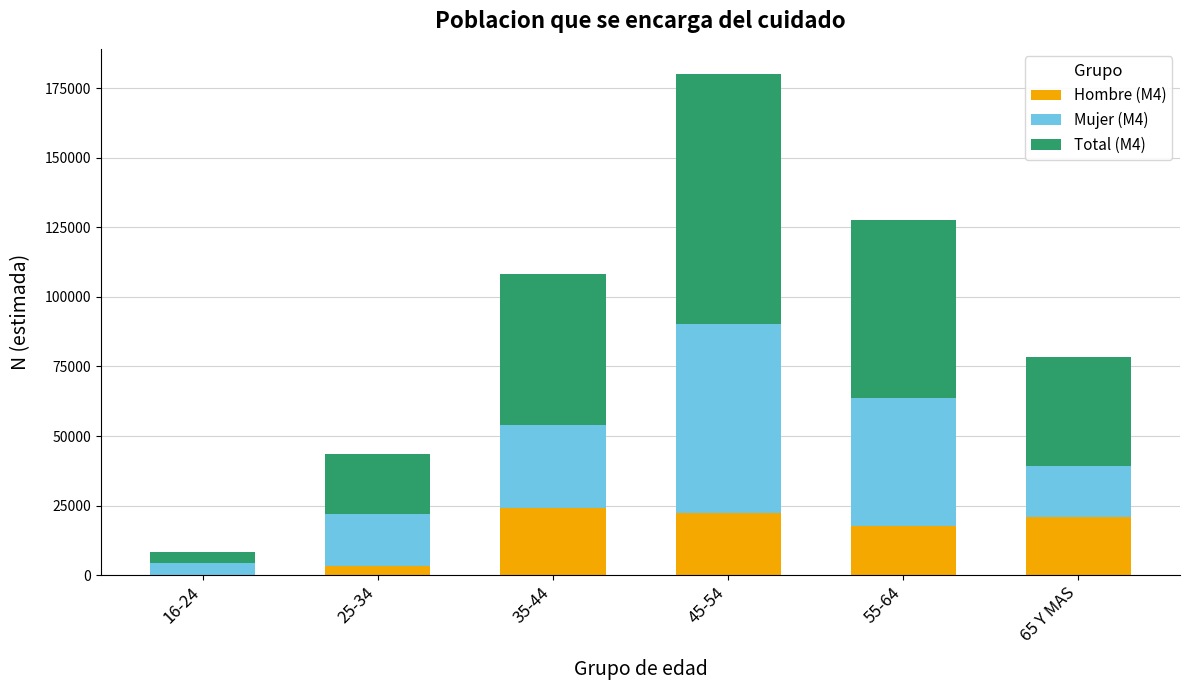

Reading left to right, what are the values for Hombre (M4)?

16-24=0	25-34=3217	35-44=24022	45-54=22180	55-64=17614	65 Y MAS=20815